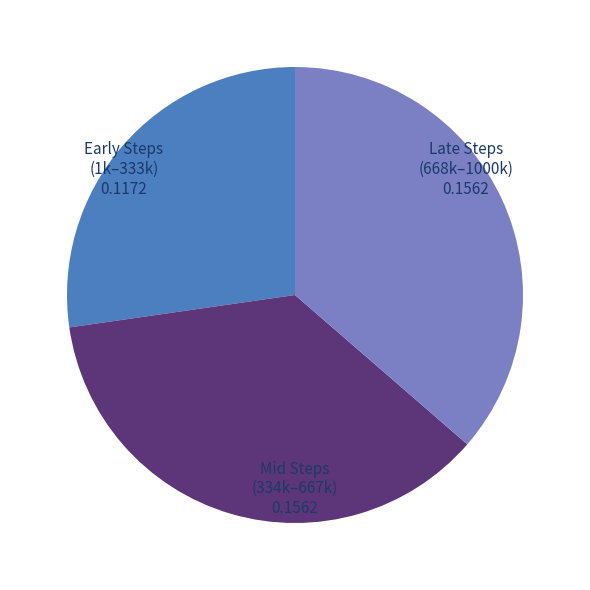

Does any single category account for the majority?

No